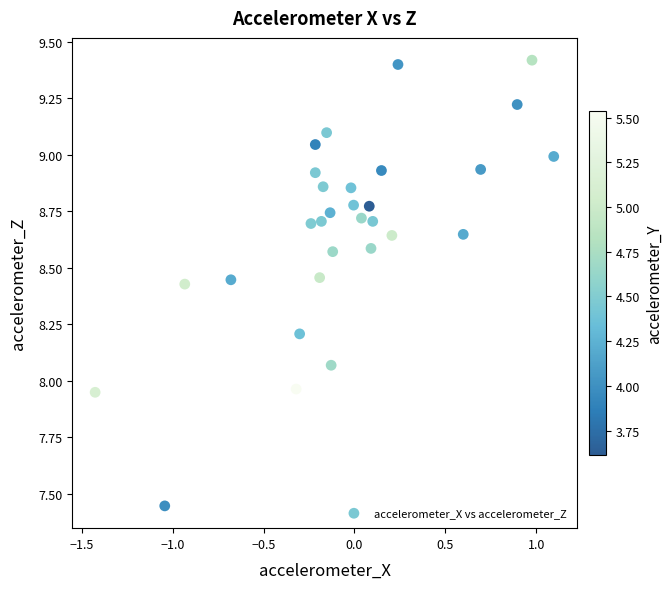

What is the range of Y values (max minus min)?

2.0